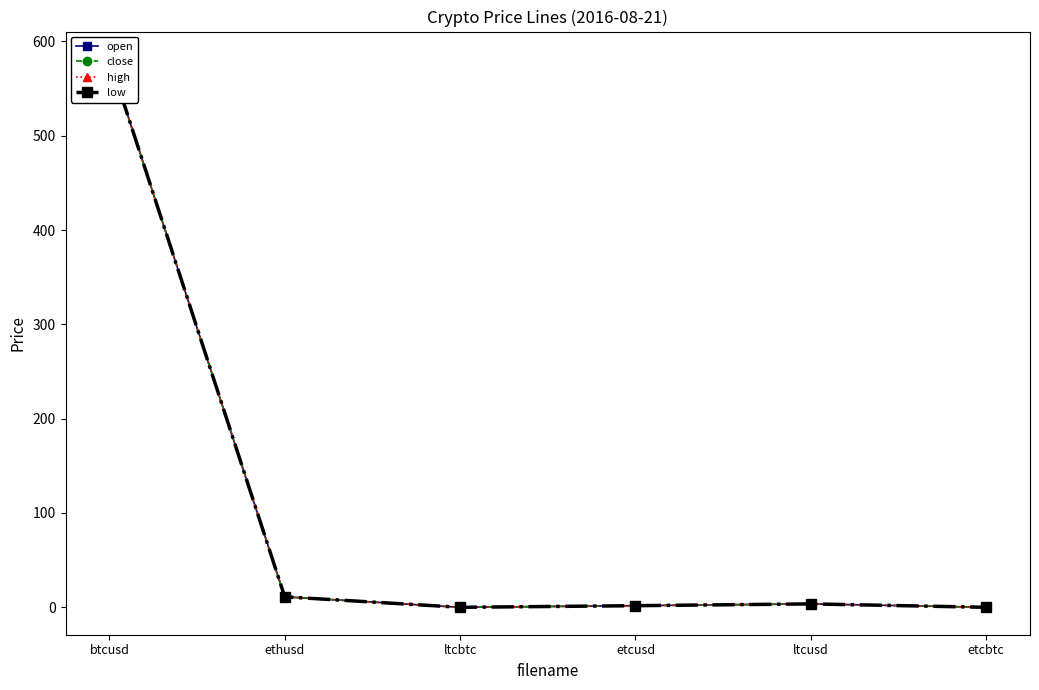

Reading left to right, list all the values displayed in this chart.

open: 581.4	11.1	0.0	1.7	3.6	0.0
close: 581.4	11.1	0.0	1.7	3.6	0.0
high: 581.4	11.1	0.0	1.7	3.6	0.0
low: 581.4	11.1	0.0	1.7	3.6	0.0